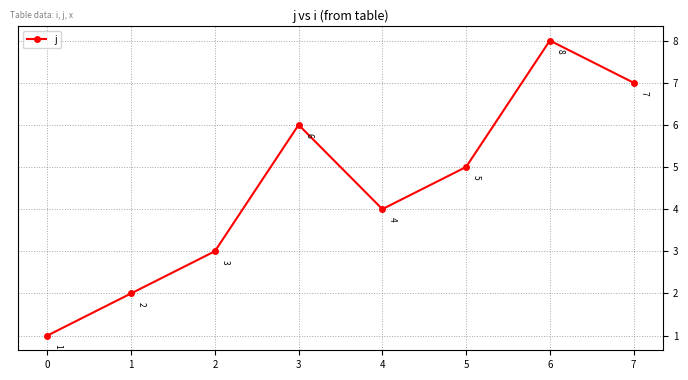

The value at 6 is 8. True or false?

True